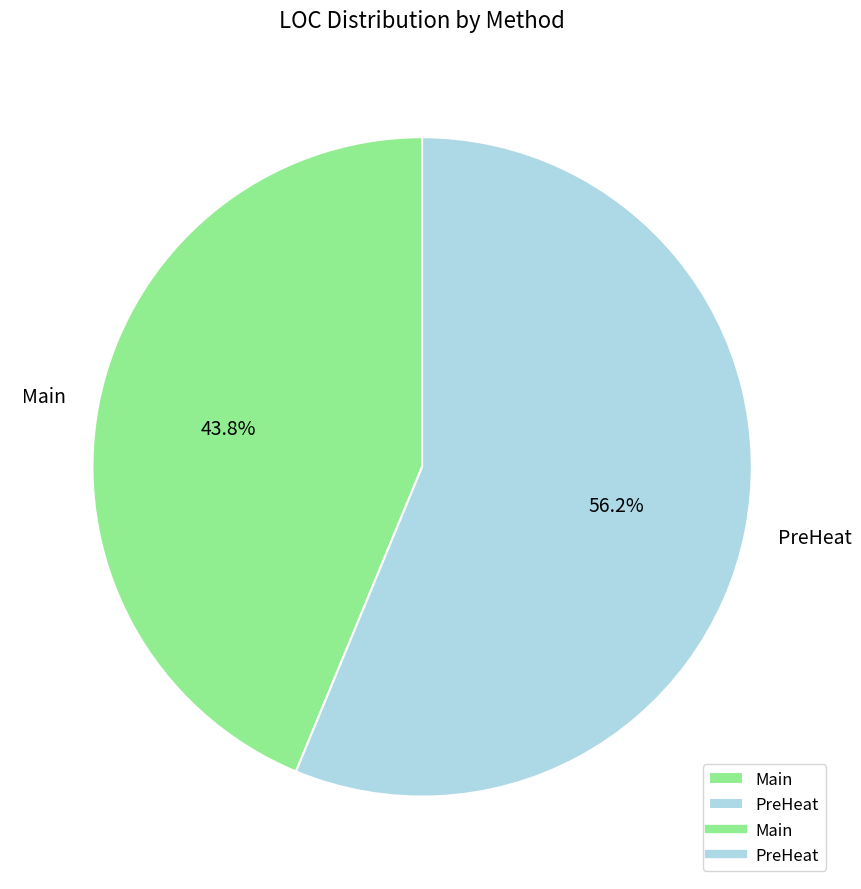

Is the sum of PreHeat and Main greater than half?

Yes